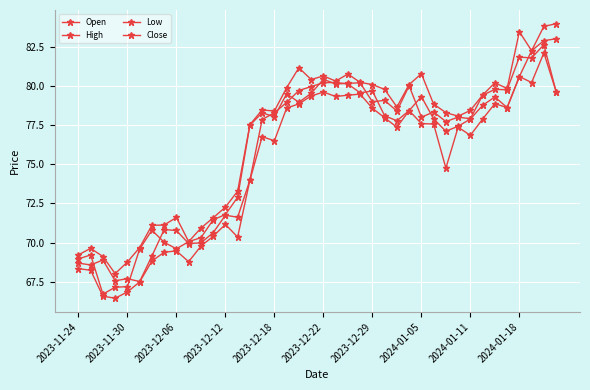

True or false: Low and High intersect in this chart.

False